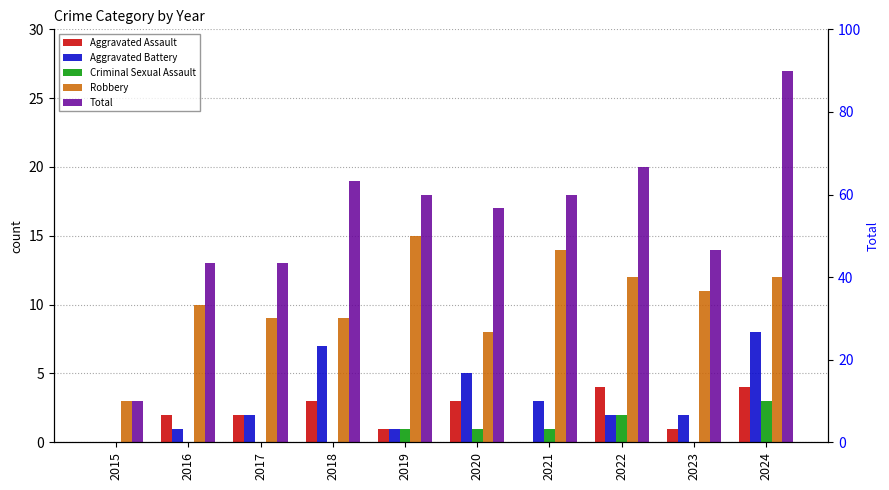

Is the value of Total at 2021 greater than the value of Robbery at 2023?

Yes